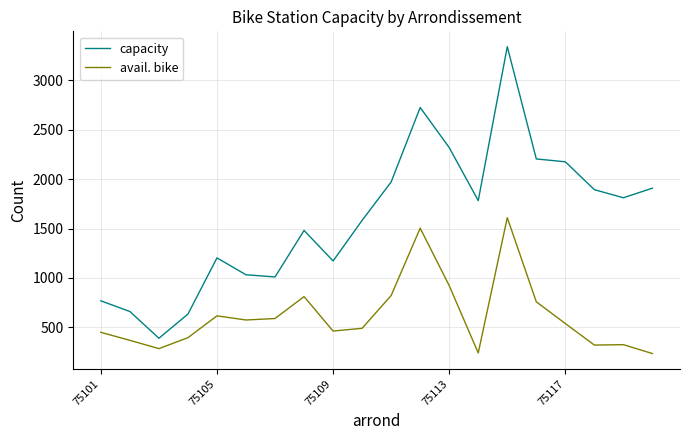

What is the difference between the maximum and minimum values in the capacity series?

2953